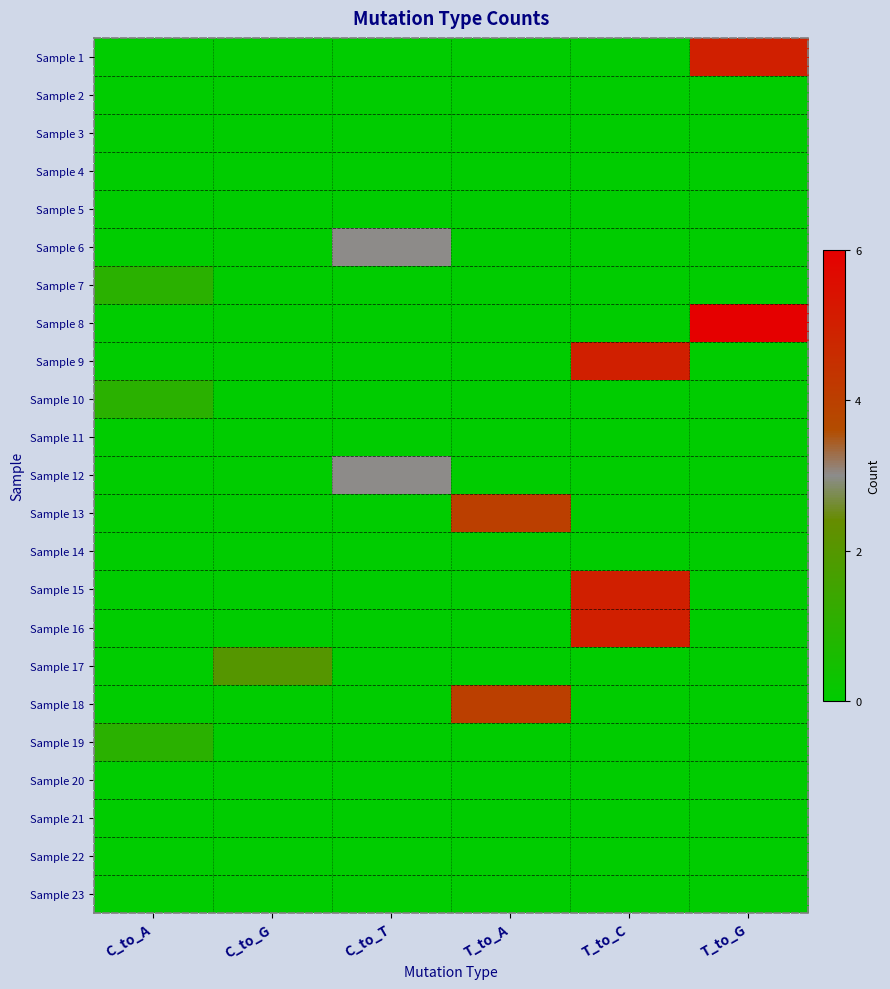

Which series has the largest range (max minus min)?

Sample 8